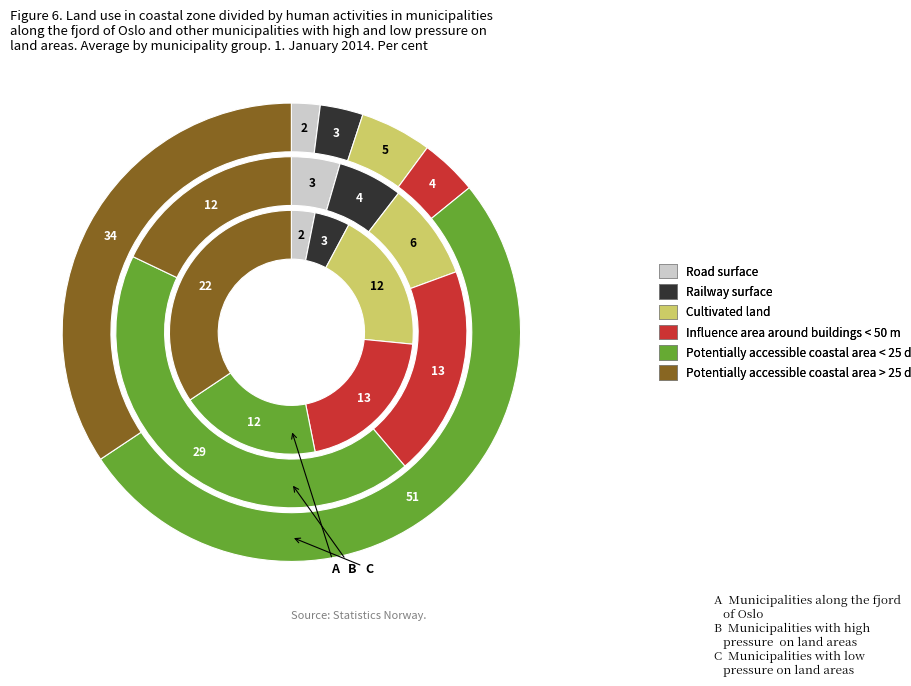

True or false: 0 accounts for 23% of the total.

False